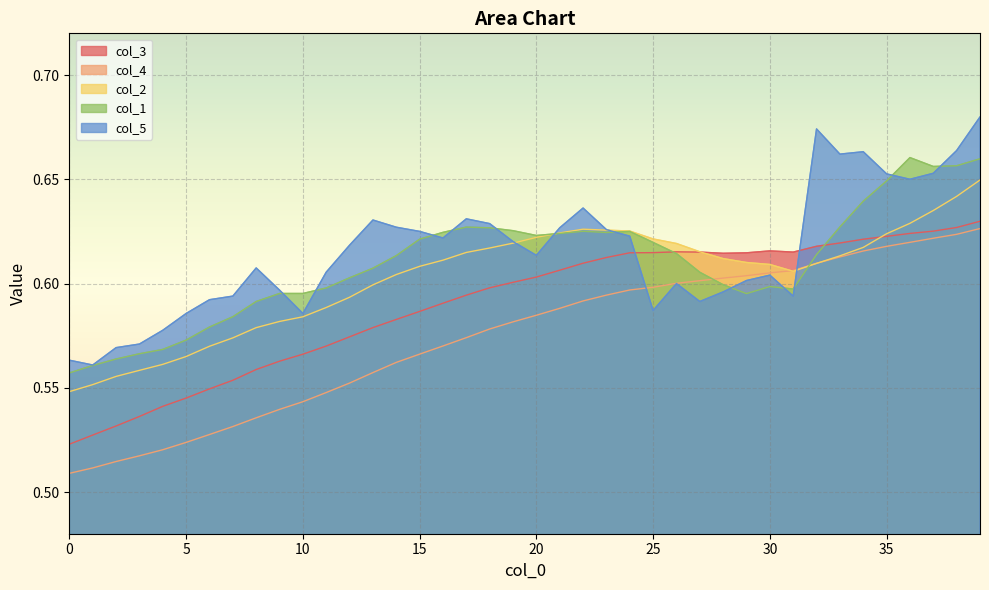

Count the number of categories in the chart.

40